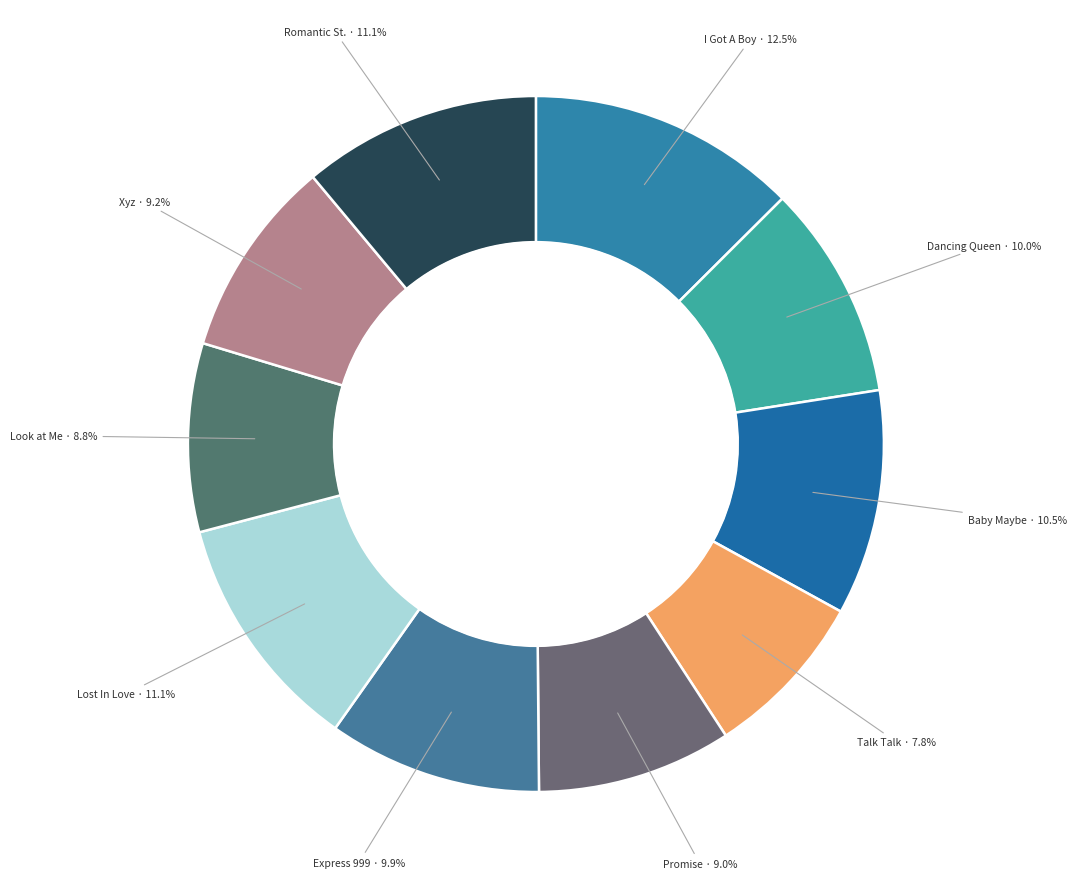

How many slices are in this pie chart?

10